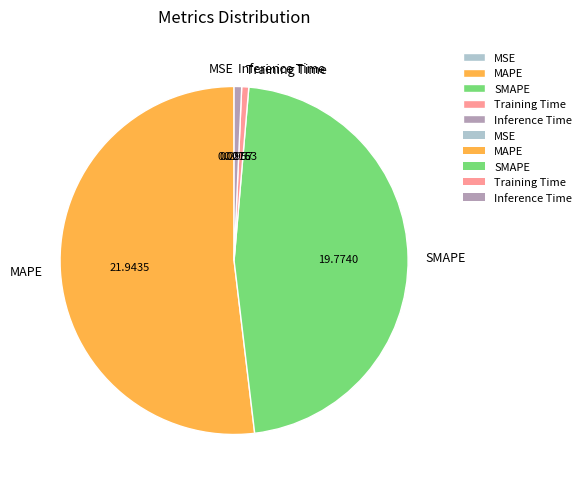

Is there any slice that represents more than half of the pie?

Yes